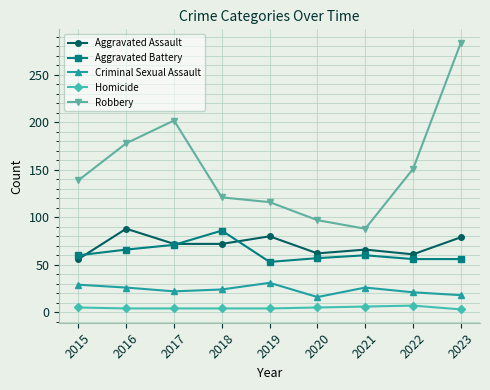

True or false: Homicide and Aggravated Battery intersect in this chart.

False